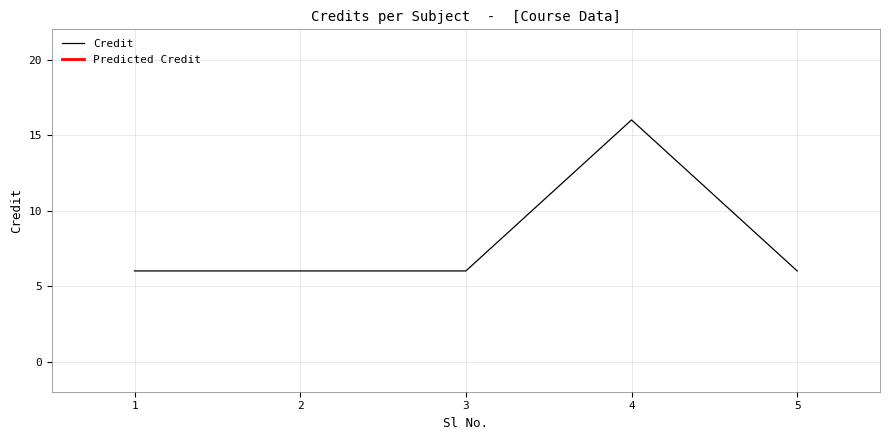

What is the maximum value shown in the chart?

16